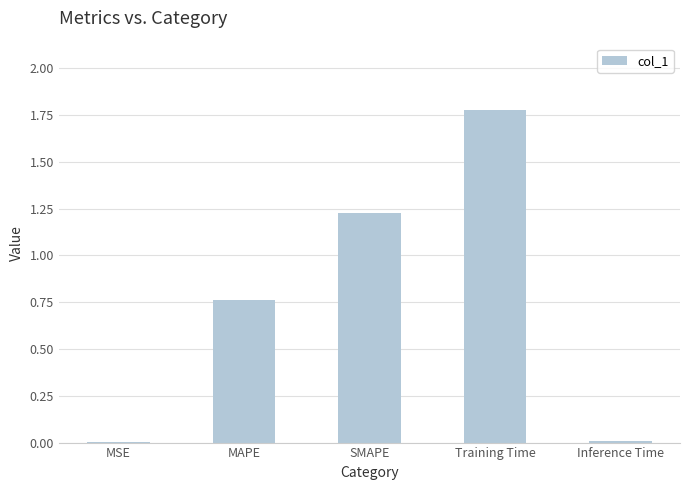

The value at MAPE is 0.4. True or false?

False